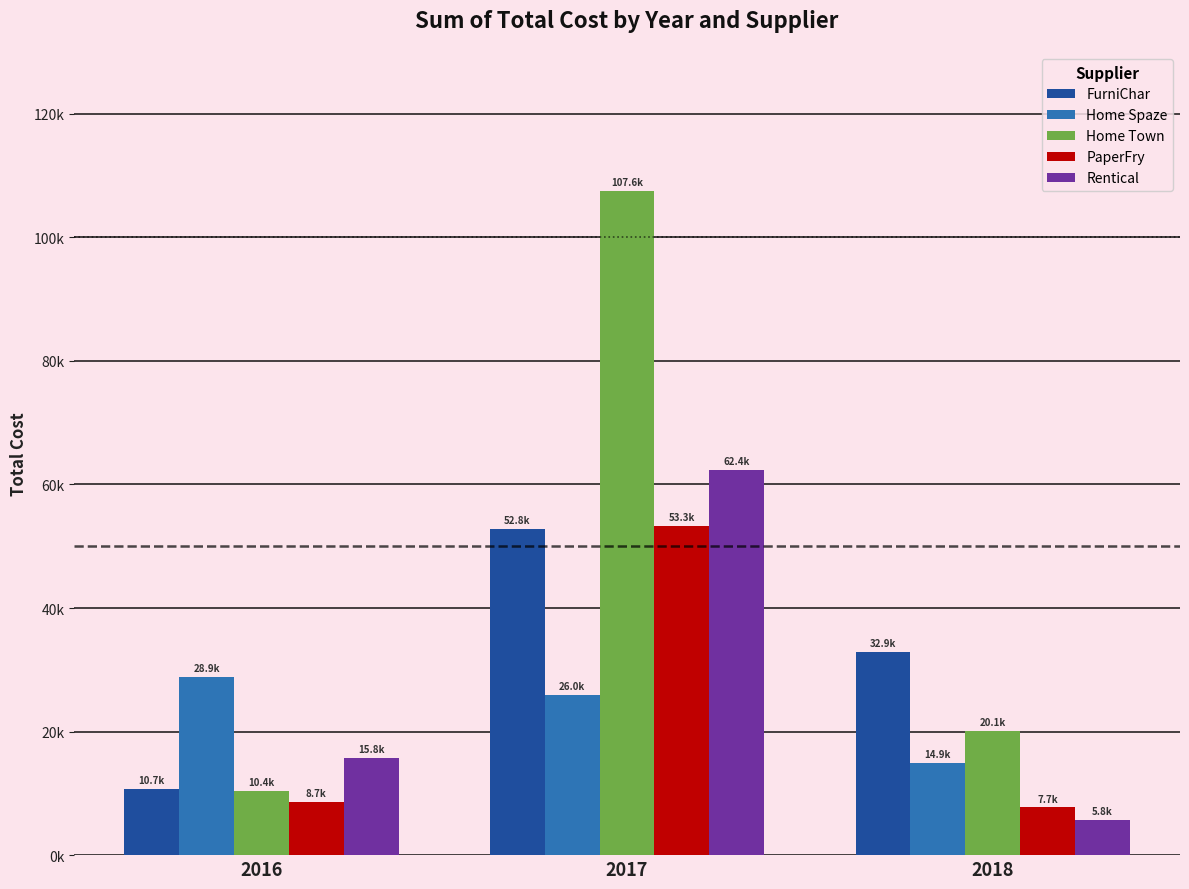

What are all the series names shown in the legend?

FurniChar, Home Spaze, Home Town, PaperFry, Rentical